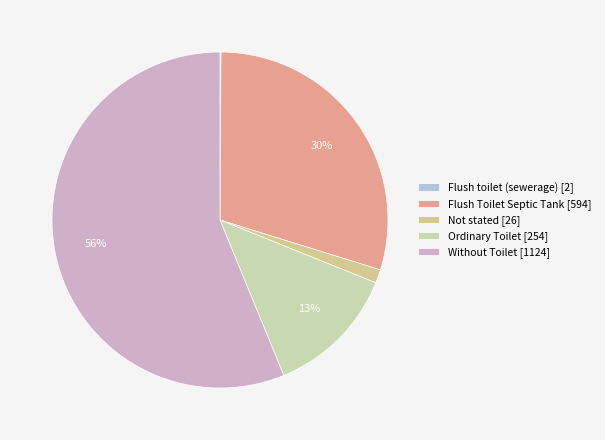

Which category accounts for the majority?

Without Toilet